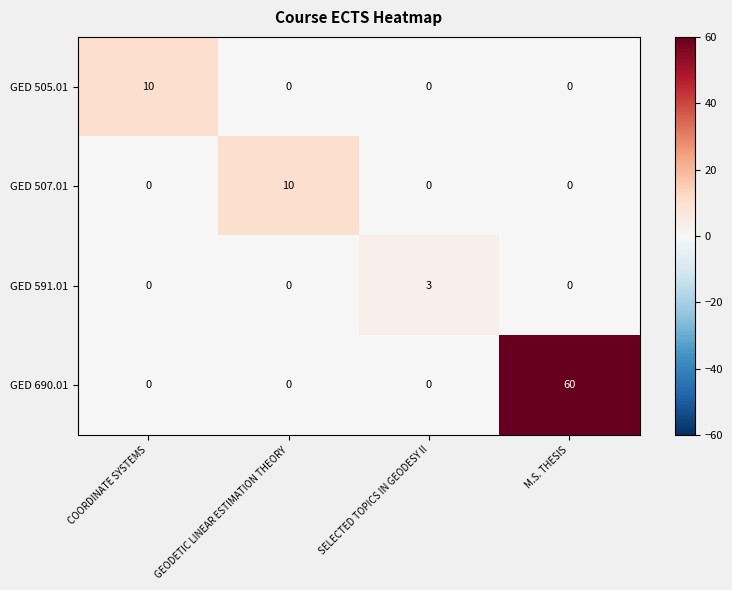

How many categories are shown in the chart?

4